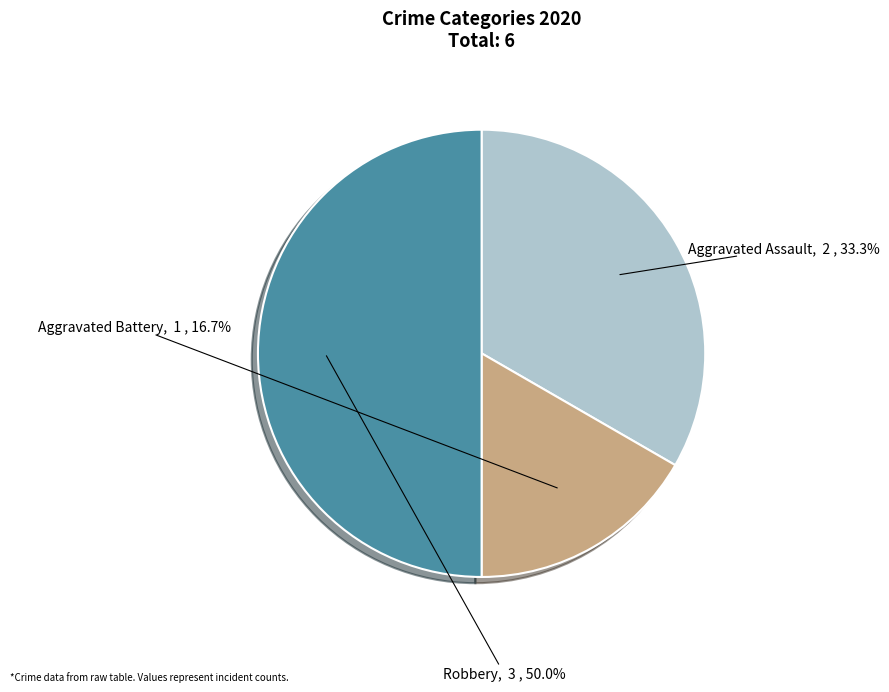

How many segments does this pie chart have?

3